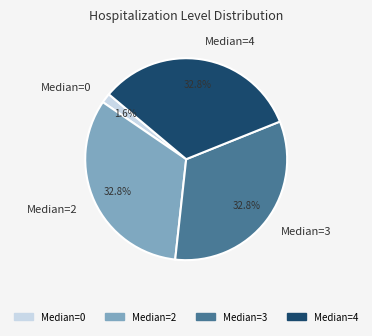

Is there a majority slice in this chart?

No